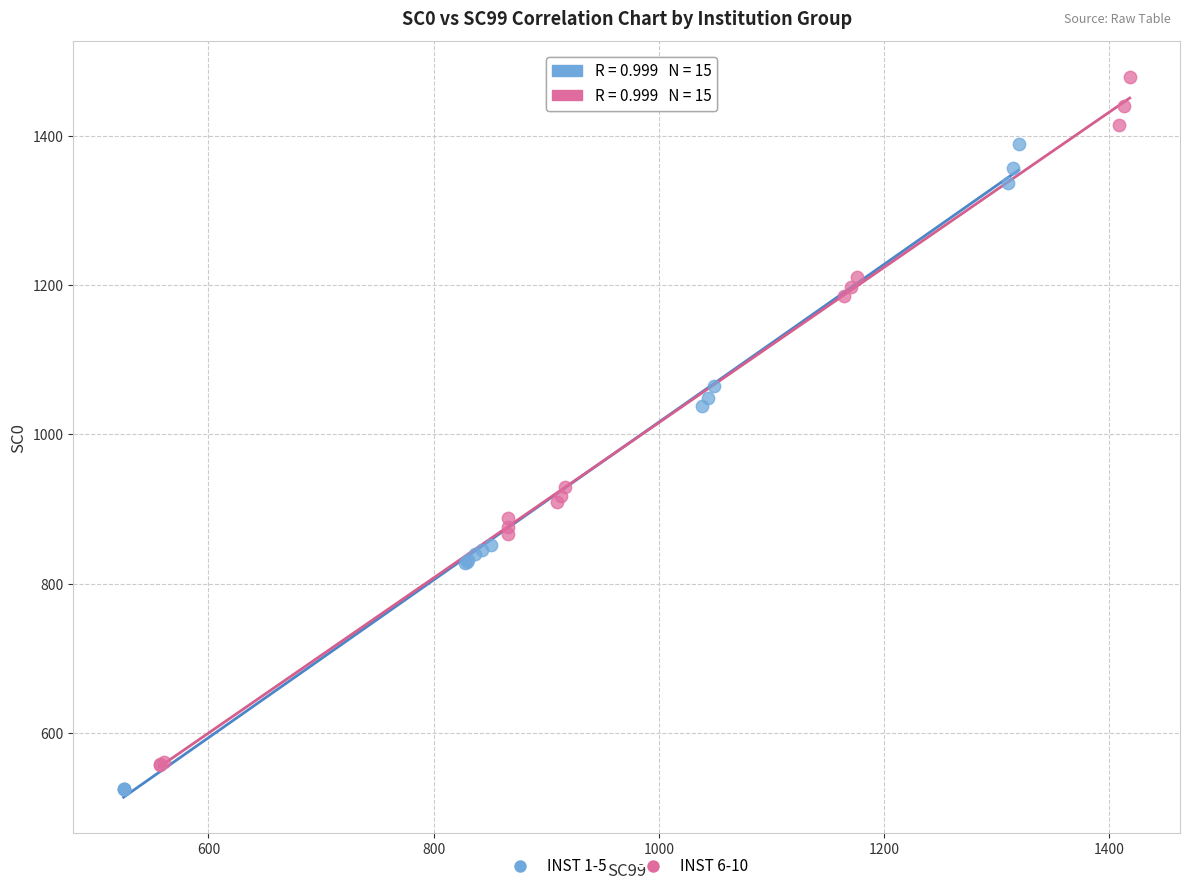

Which series reaches the maximum Y coordinate?

INST 6-10